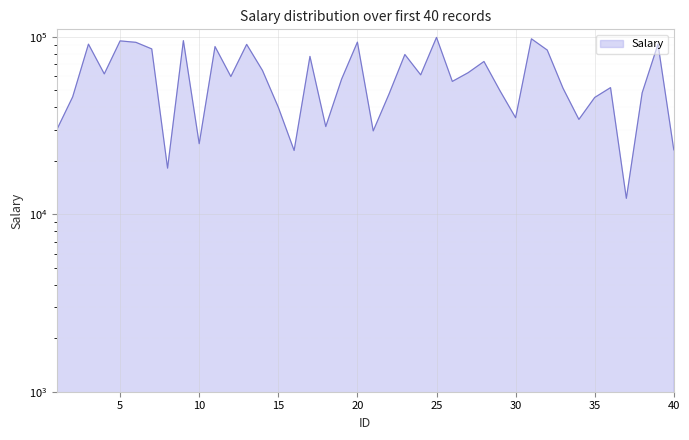

How many data points are less than 59741?

20